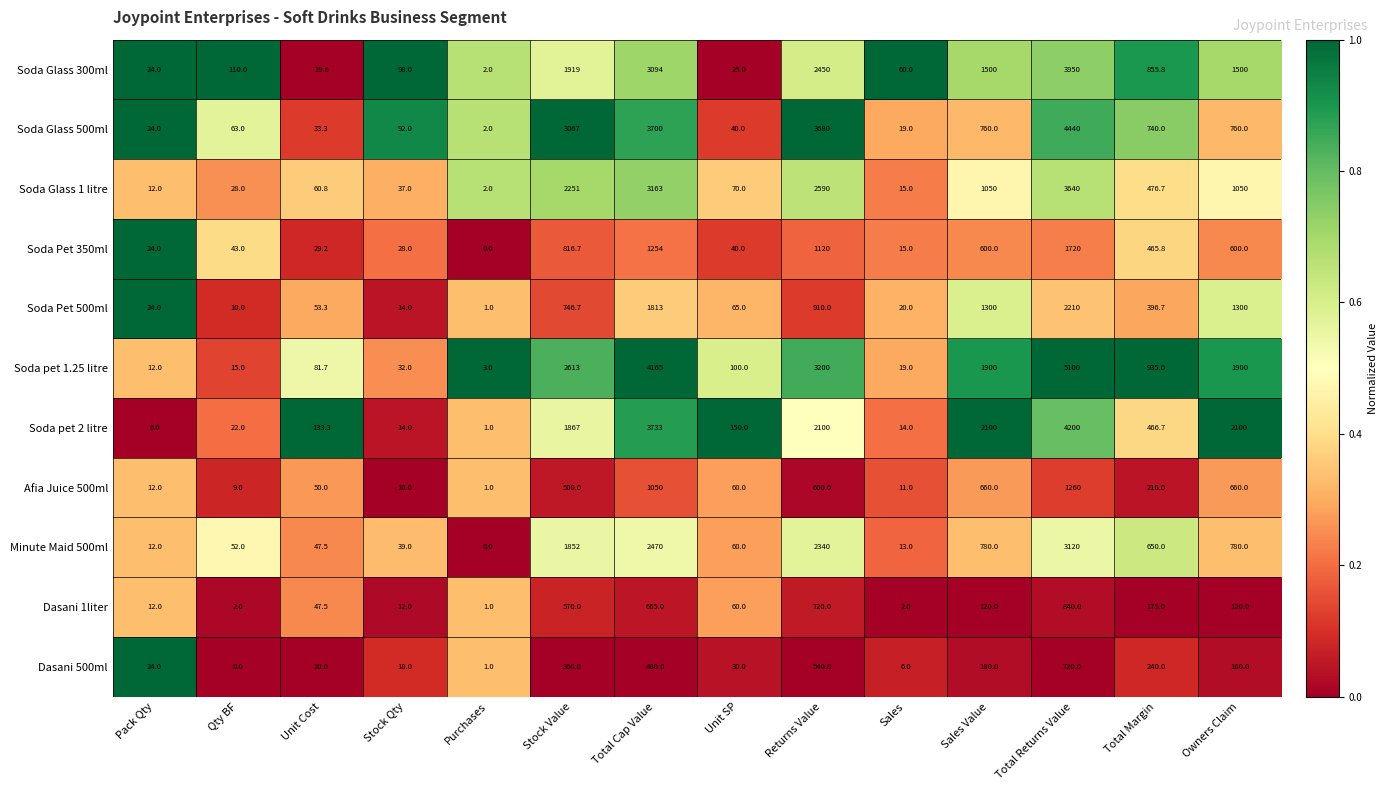

How many data points in Soda Glass 300ml are above 855?

7